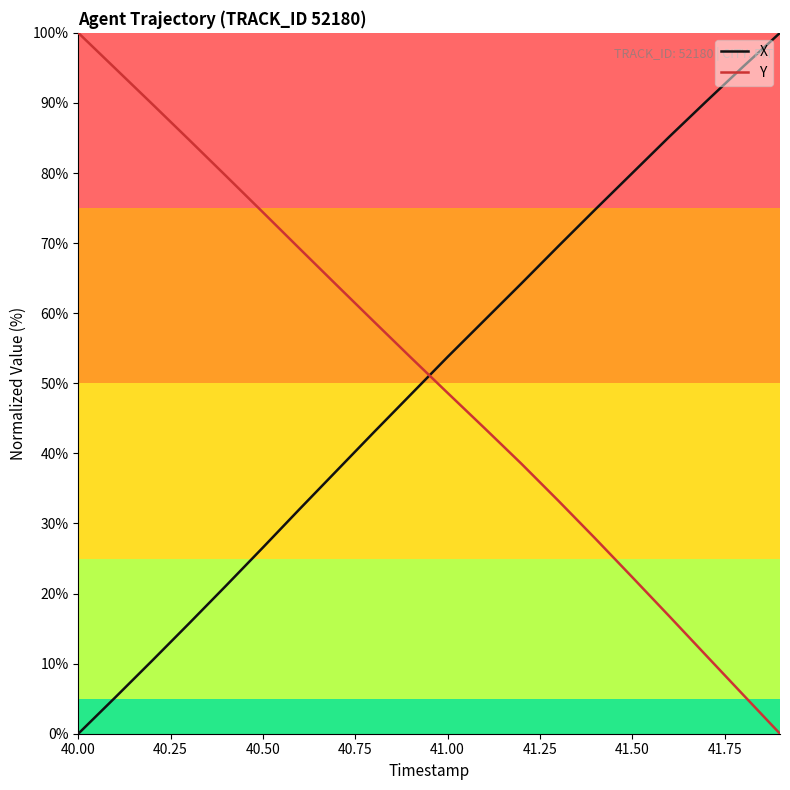

Reading right to left, transcribe all the data shown in this chart.

X: 100.0	95.2	90.2	85.2	80.0	74.8	69.6	64.3	59.0	53.8	48.4	43.0	37.5	32.1	26.6	21.1	15.7	10.4	5.2	0.0
Y: 0.0	5.6	11.2	16.8	22.3	27.8	33.2	38.5	43.6	48.6	53.7	58.8	64.0	69.2	74.4	79.6	84.7	89.9	94.9	100.0